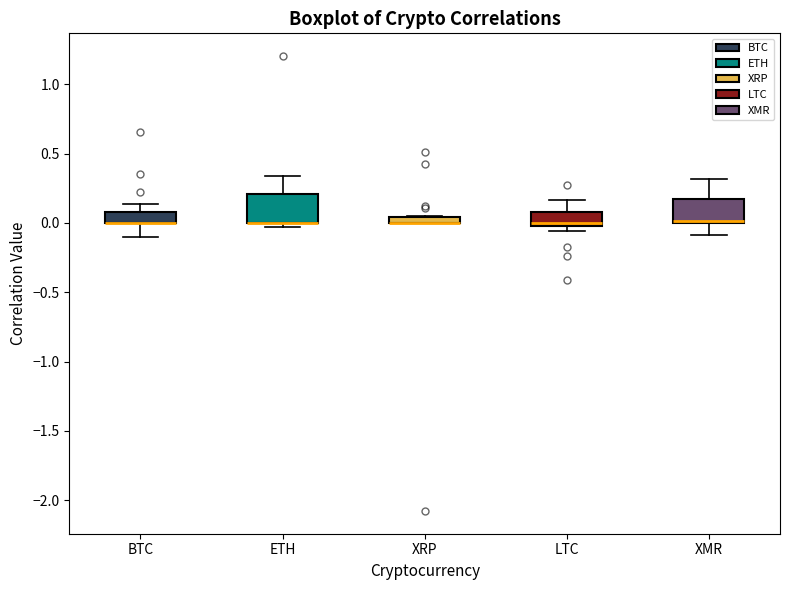

Where is the upper edge of the box for XMR on the y-axis? The values are not printed on the chart, so give them approximately, as read against the axis.

0.15